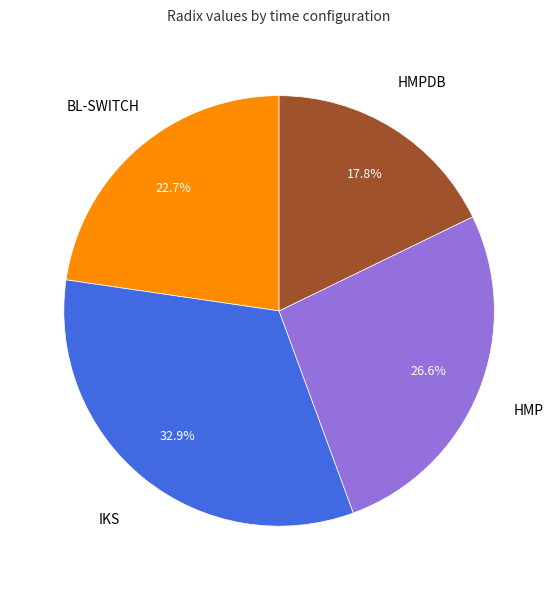

True or false: HMPDB accounts for 30% of the total.

False